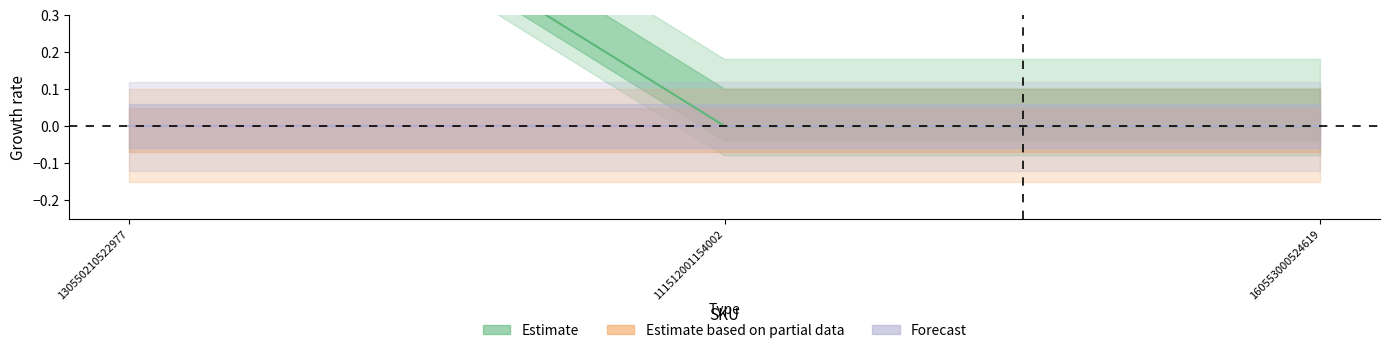

Which series has the widest spread of values?

Estimate